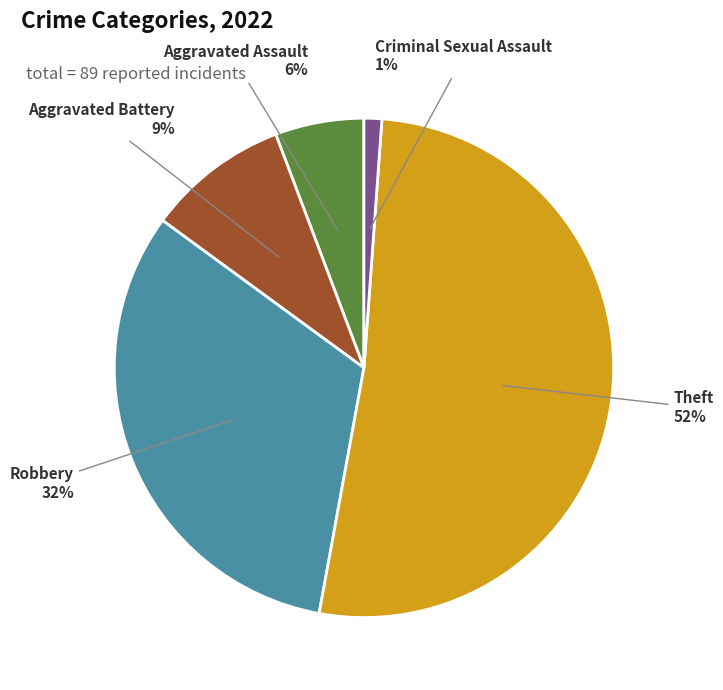

To the nearest percent, what portion does Robbery represent?

32%